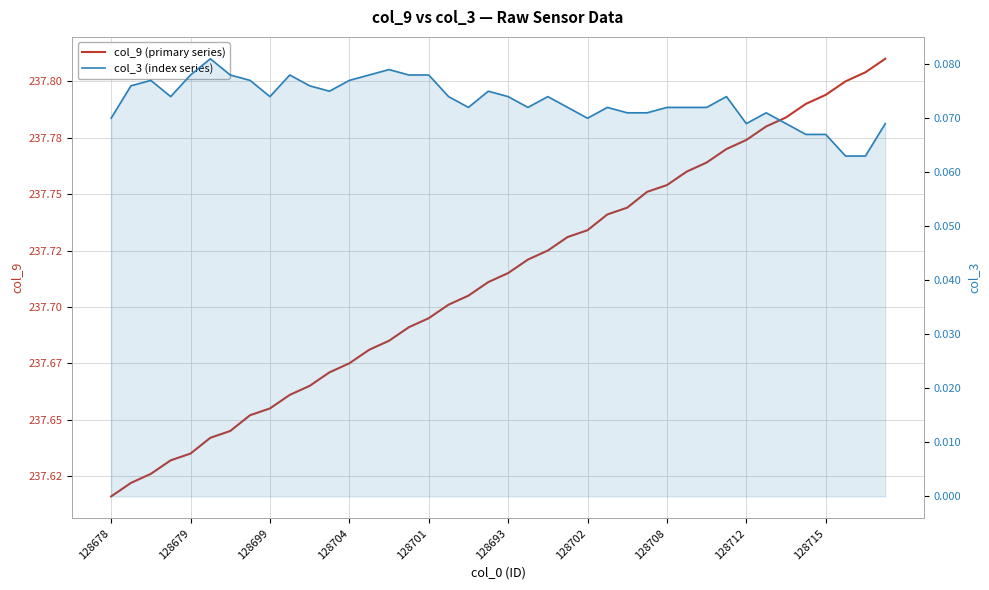

At how many categories does at least one series exceed 116?

40